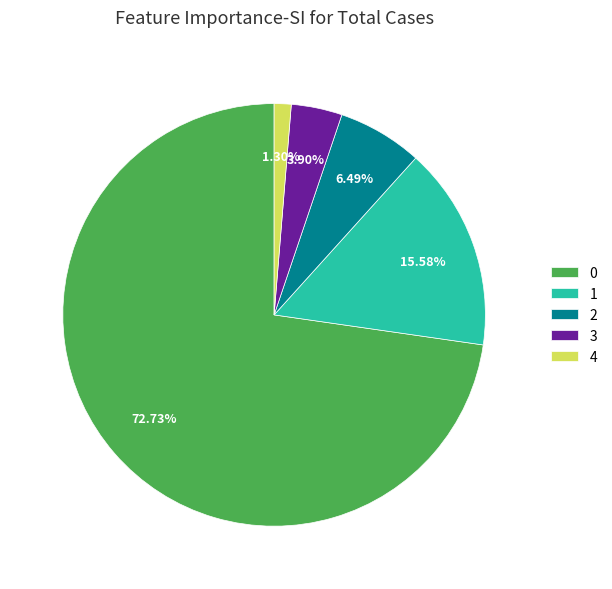

What is the total percentage of 3 and 4?

5.2%